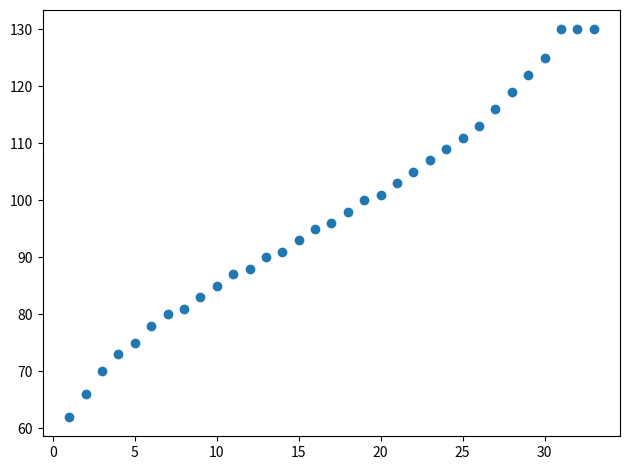

What is the range of Y values (max minus min)?

68